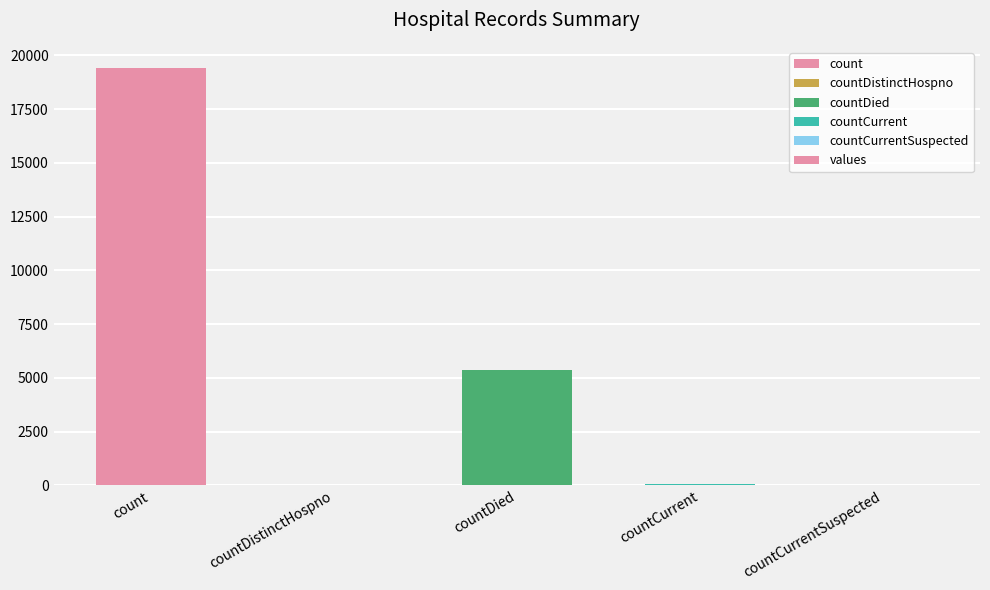

What is the greatest value displayed?

19420